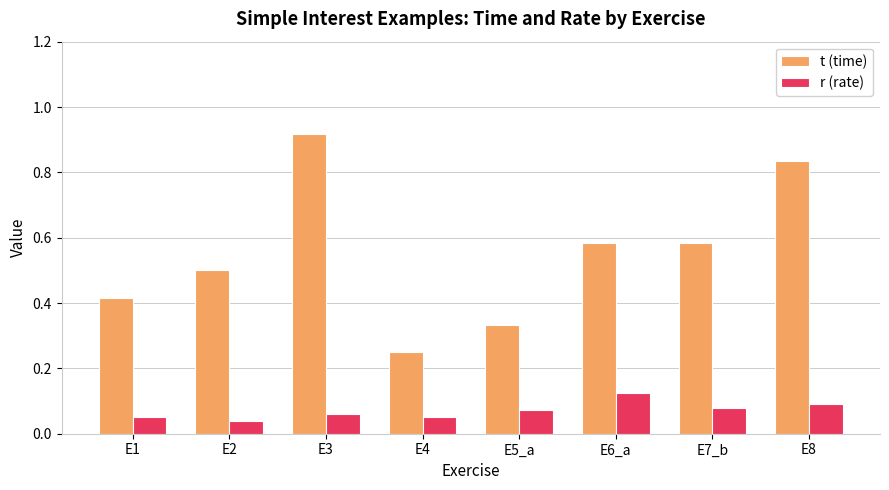

At E2, list the series in order from largest to smallest.

t (time), r (rate)